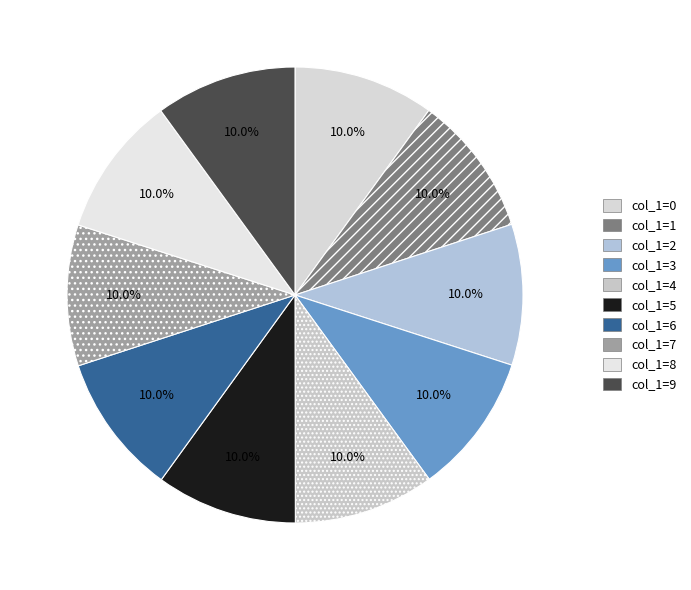

Is there any slice that represents more than half of the pie?

No